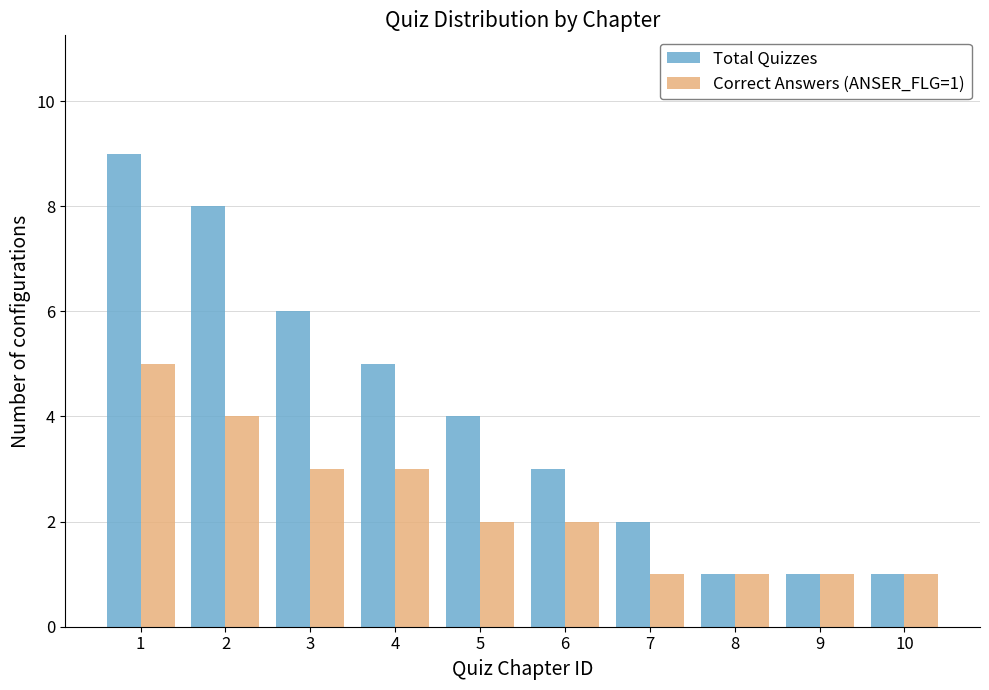

Count the Correct Answers (ANSER_FLG=1) values in the range 1 to 3.

8